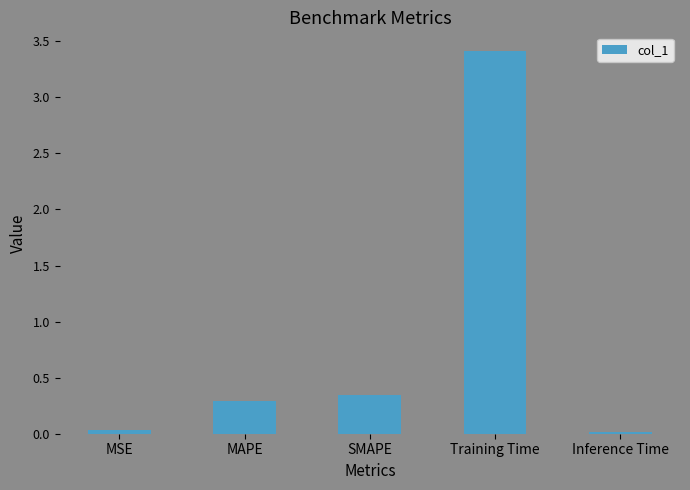

What is the sum of the values at Training Time and MAPE?

3.7